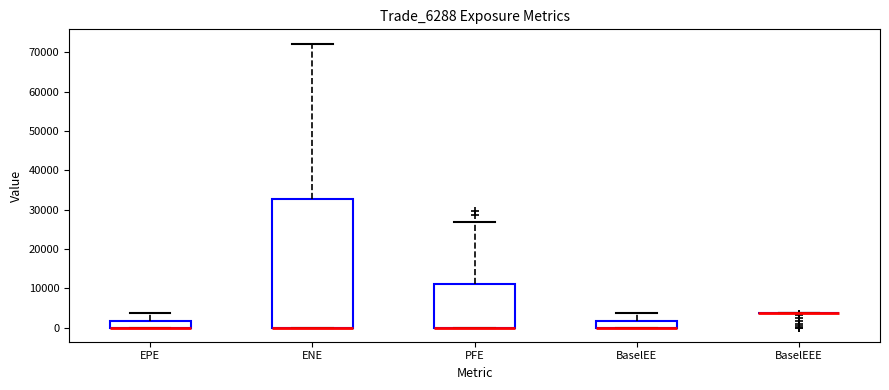

Comparing the boxes themselves (not the whiskers), which one is the tallest?

ENE